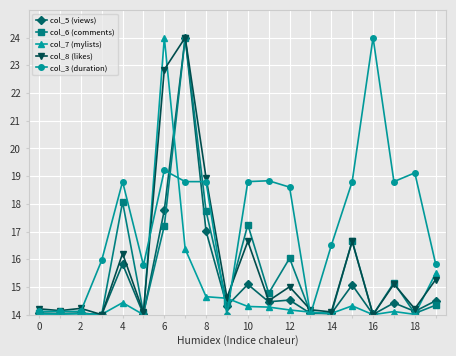

Count the number of data series in this chart.

5